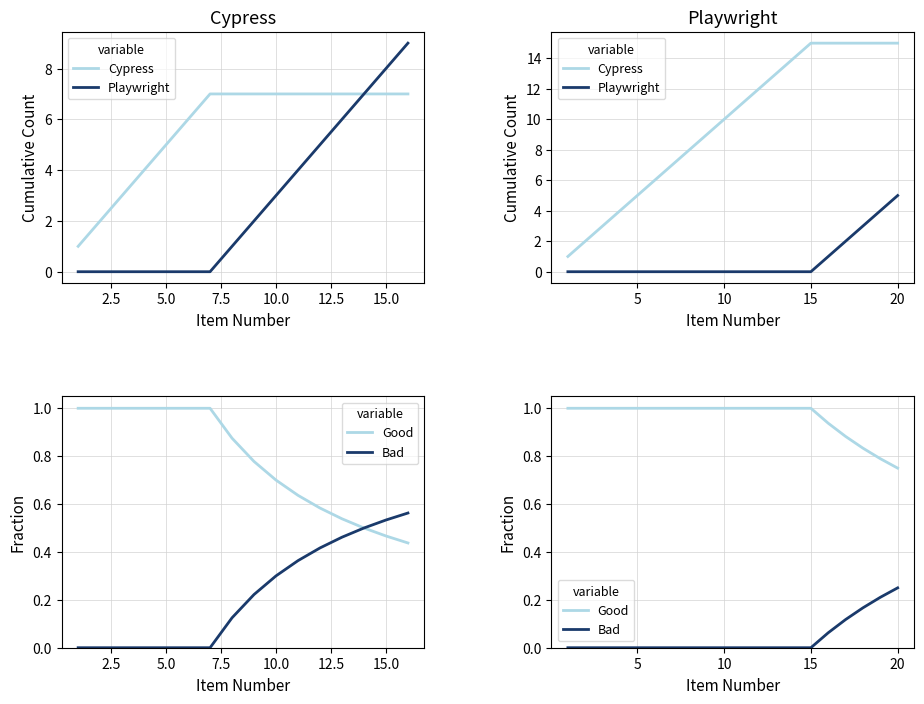

How many data points in Cypress are less than 11?

10